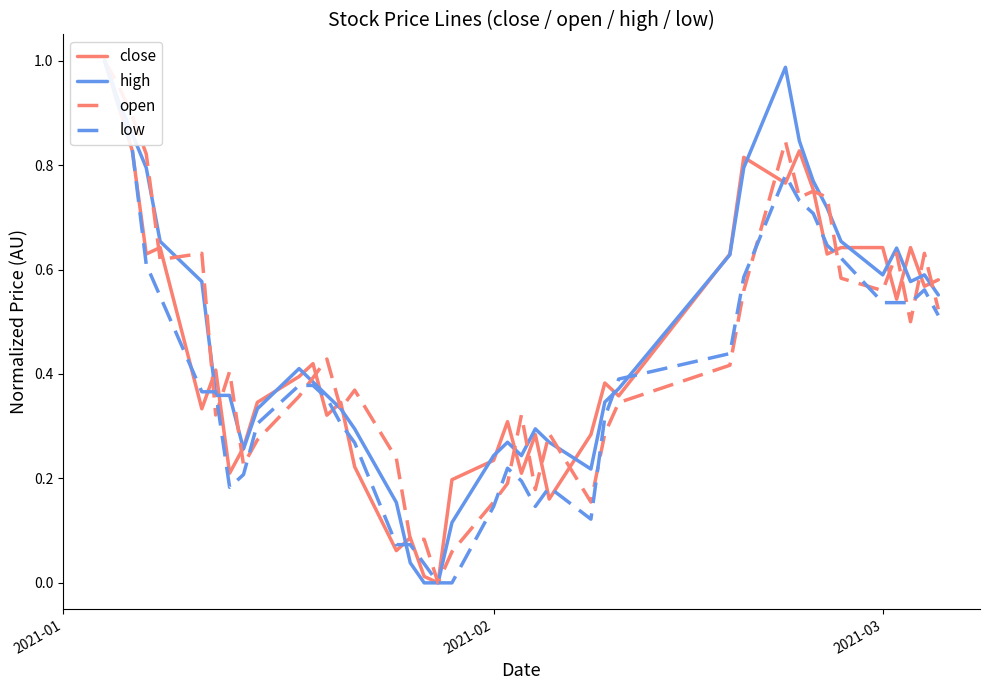

Reading left to right, extract all data points from this chart.

close: 1.0	0.9	0.8	0.6	0.6	0.3	0.4	0.2	0.3	0.3	0.4	0.4	0.3	0.3	0.2	0.1	0.1	0.0	0.0	0.2	0.2	0.3	0.2	0.3	0.2	0.3	0.4	0.4	0.6	0.8	0.8	0.8	0.8	0.6	0.6	0.6	0.5	0.6	0.6	0.6
high: 1.0	0.9	0.9	0.8	0.7	0.6	0.4	0.4	0.3	0.3	0.4	0.4	0.4	0.3	0.3	0.2	0.0	0.0	0.0	0.1	0.2	0.3	0.2	0.3	0.3	0.2	0.3	0.4	0.6	0.8	1.0	0.8	0.8	0.7	0.7	0.6	0.6	0.6	0.6	0.6
open: 1.0	1.0	0.9	0.8	0.6	0.6	0.3	0.4	0.2	0.3	0.4	0.4	0.4	0.3	0.4	0.2	0.1	0.1	0.0	0.1	0.2	0.2	0.3	0.2	0.3	0.2	0.3	0.3	0.4	0.6	0.8	0.7	0.8	0.7	0.6	0.6	0.6	0.5	0.6	0.5
low: 1.0	0.9	0.8	0.6	0.5	0.4	0.4	0.2	0.2	0.3	0.4	0.4	0.4	0.3	0.3	0.1	0.1	0.0	0.0	0.0	0.1	0.2	0.2	0.1	0.2	0.1	0.3	0.4	0.4	0.6	0.8	0.7	0.7	0.6	0.6	0.5	0.5	0.5	0.6	0.5